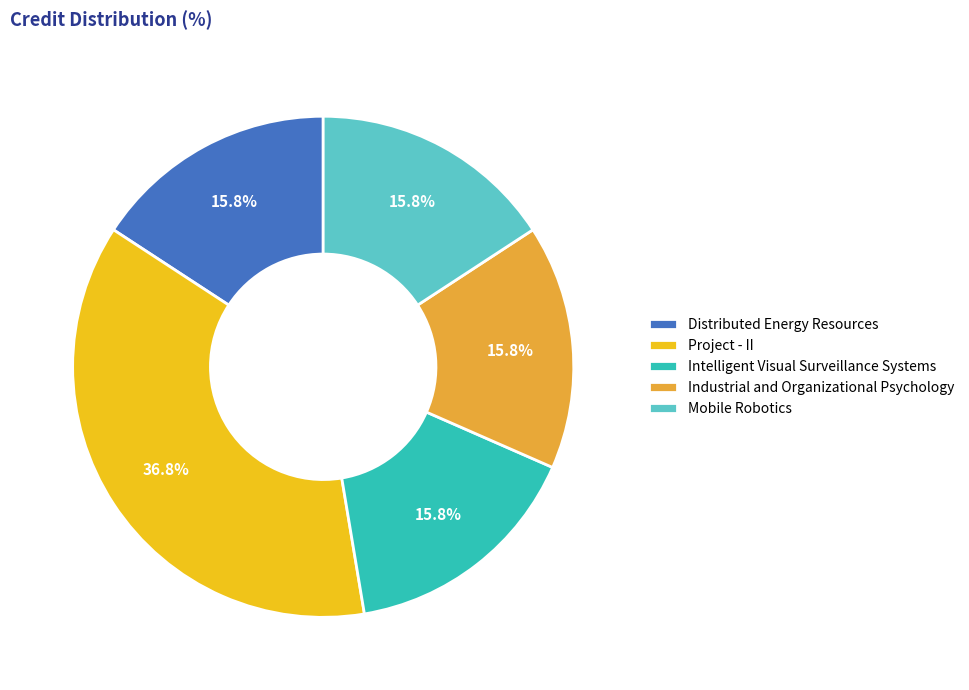

Which slice is the largest?

Project - II